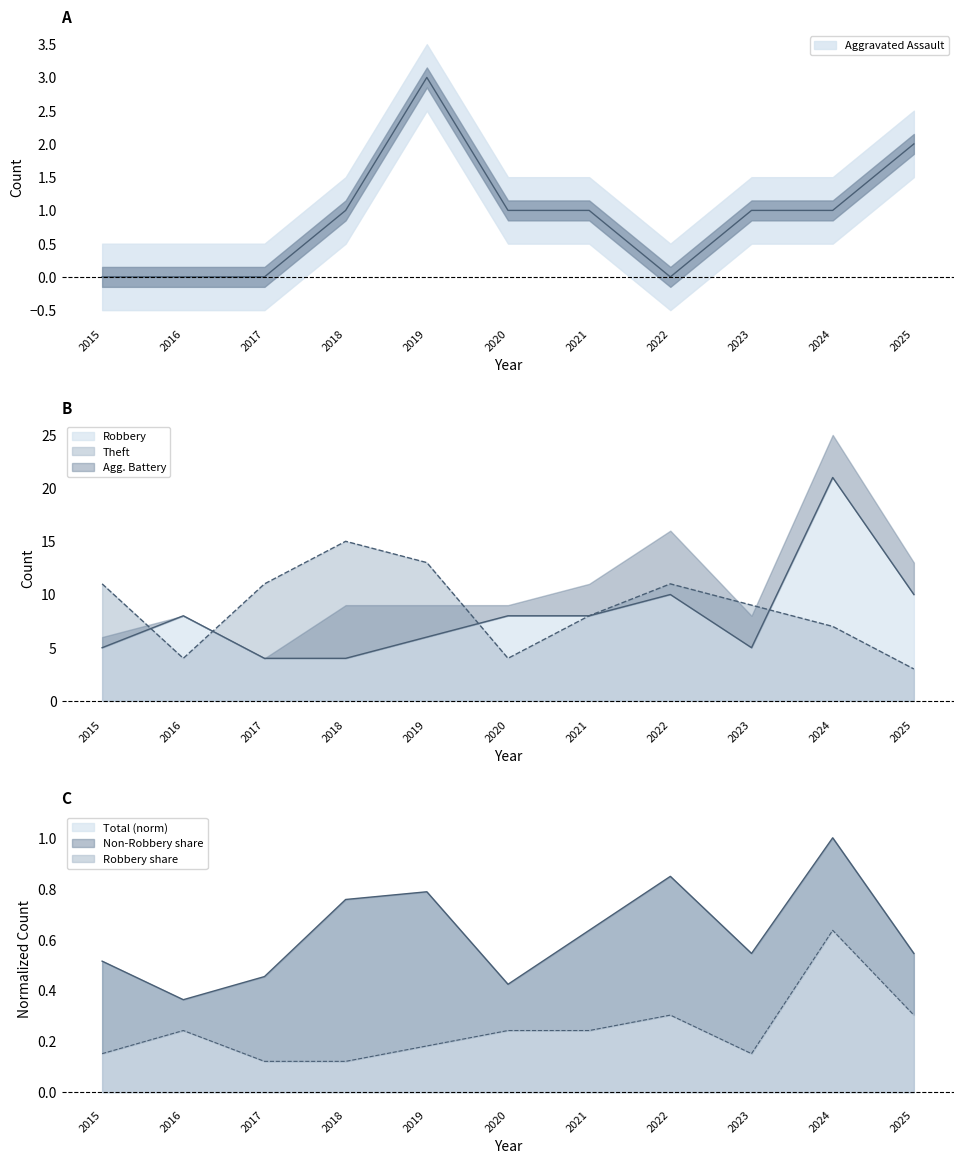

Where do Total and Aggravated Assault first cross each other?

2017 and 2018